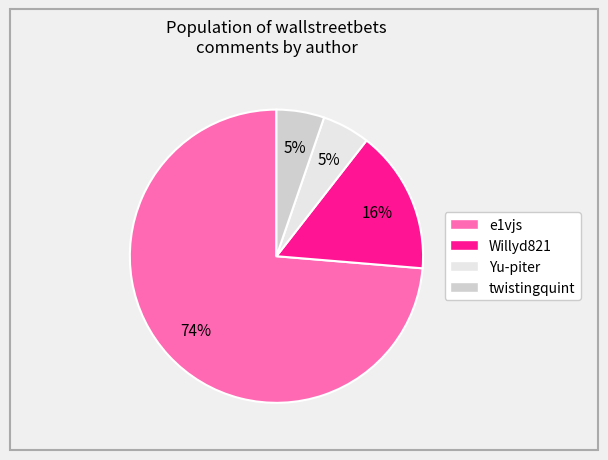

Count the number of slices in the pie.

4